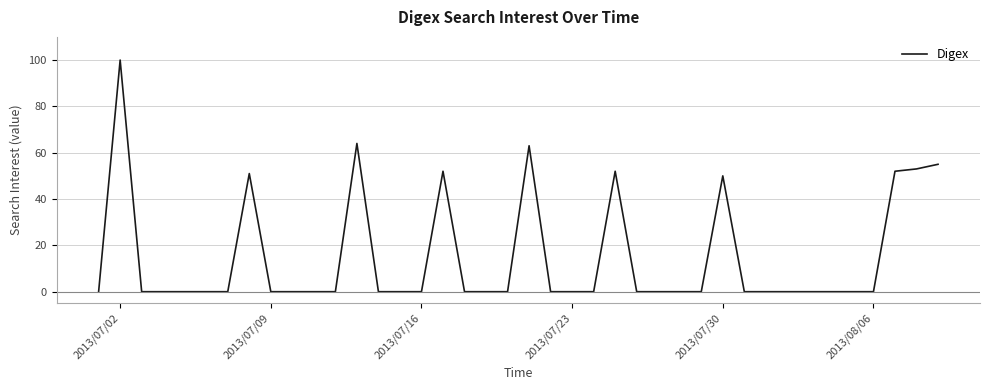

What is the sum of all values?

592